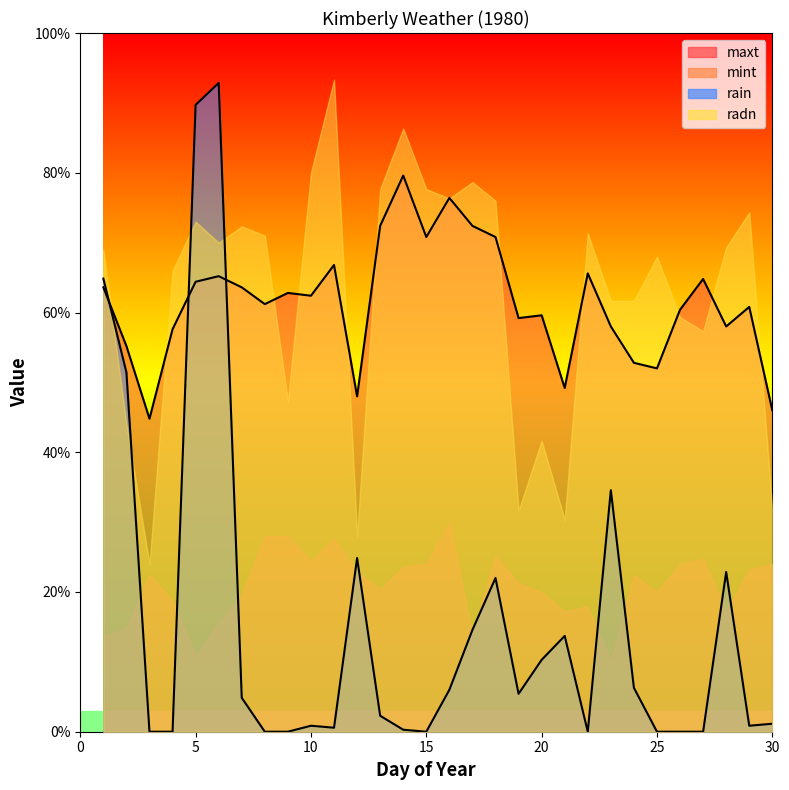

In maxt, how many points are higher than both neighbors (excluding endpoints)?

9